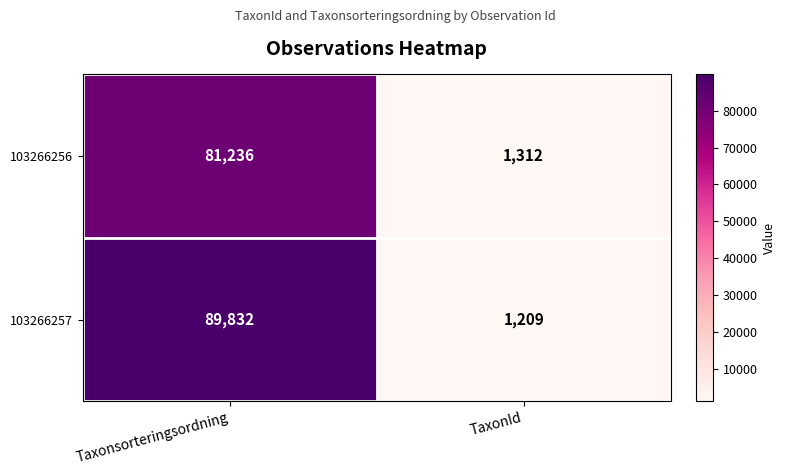

At which label is 103266257 closest to 45520?

TaxonId